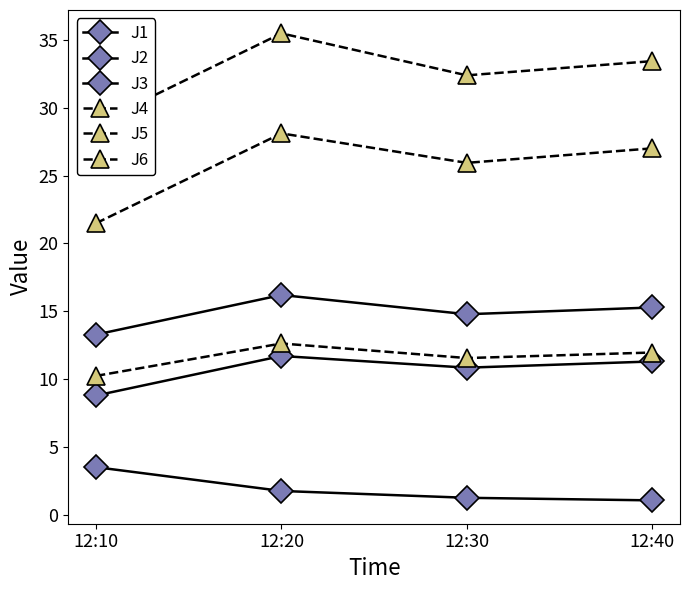

Rank the series at 12:30 from highest to lowest value.

J4, J5, J1, J6, J2, J3